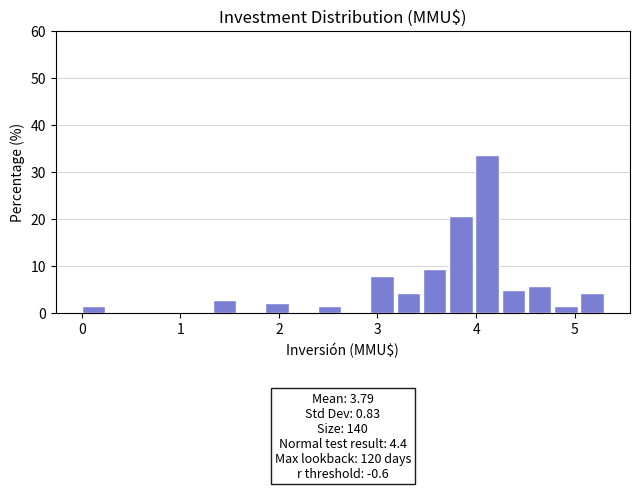

Read against the x-axis, roughly where is the centre of the tallest bar?

4.1